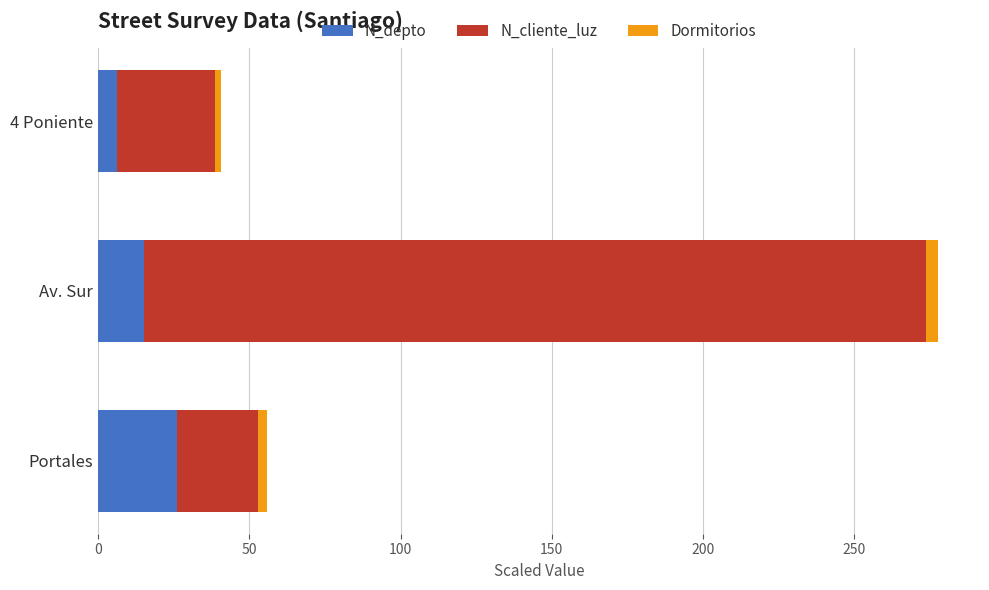

What is the lowest value of the N_depto series?

6.3